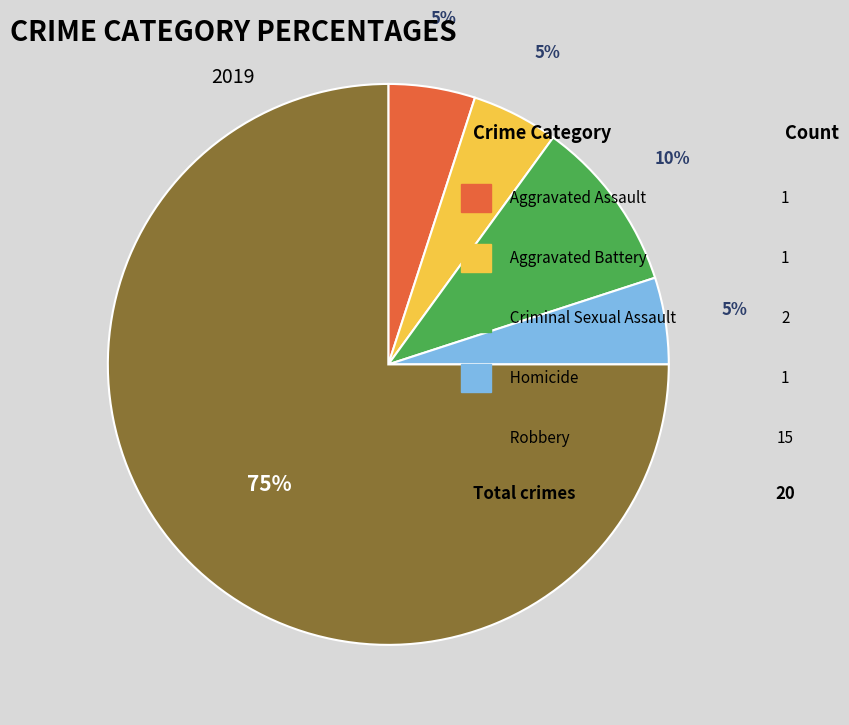

Is there a majority slice in this chart?

Yes